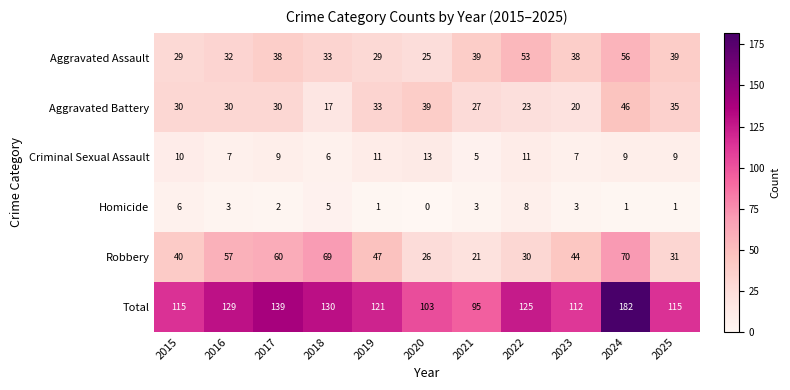

At which category is the sum across all series the highest?

2024